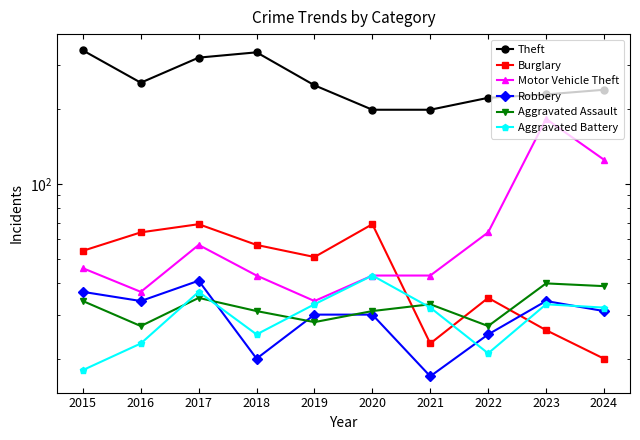

True or false: Burglary has a value of 20 at 2024.

True